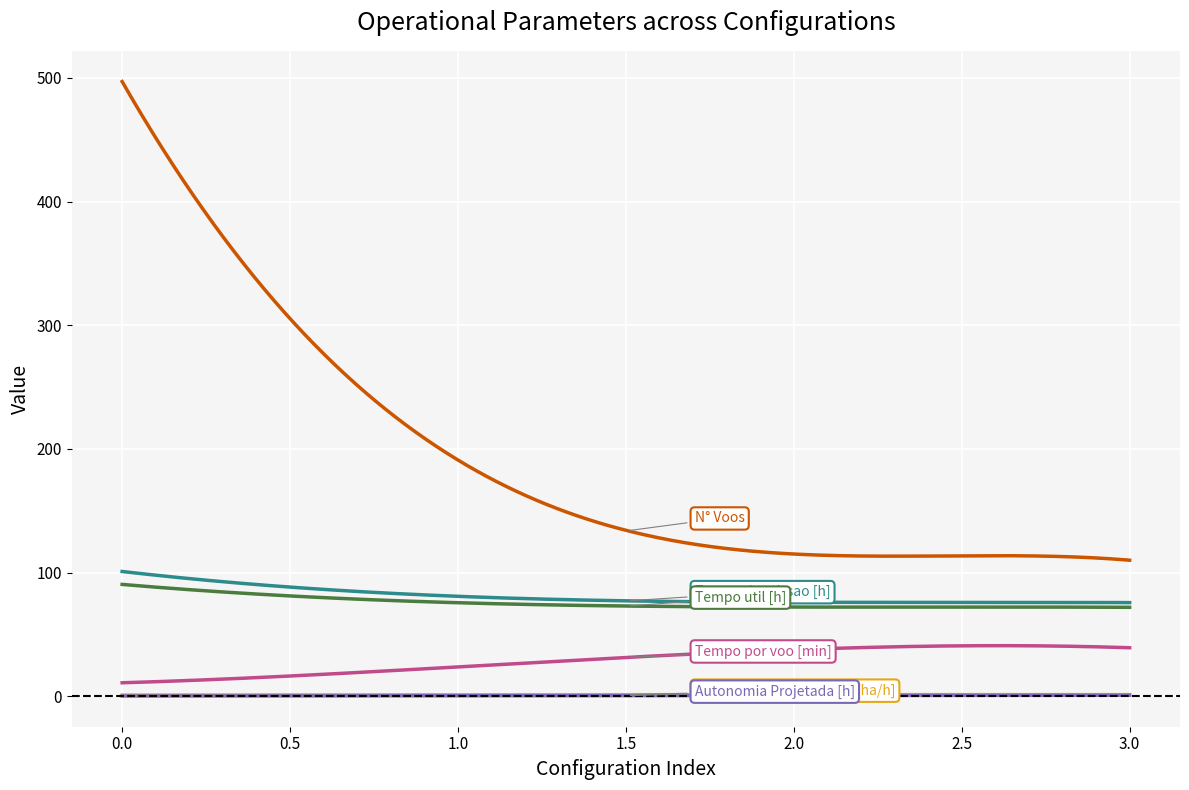

What is the greatest value displayed?

497.0